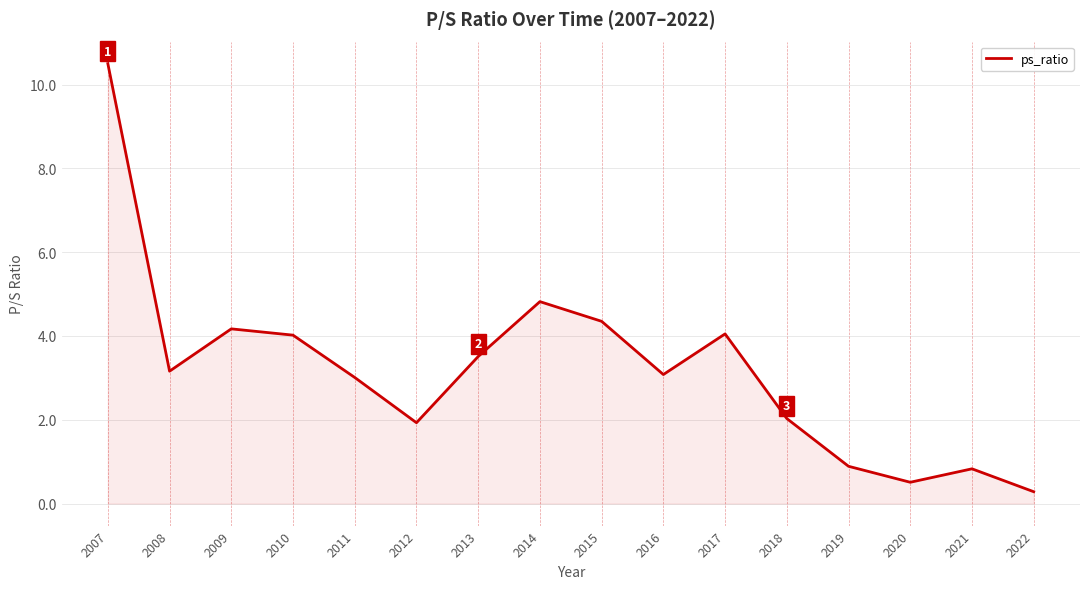

Which has a higher value, 2015 or 2009?

2015